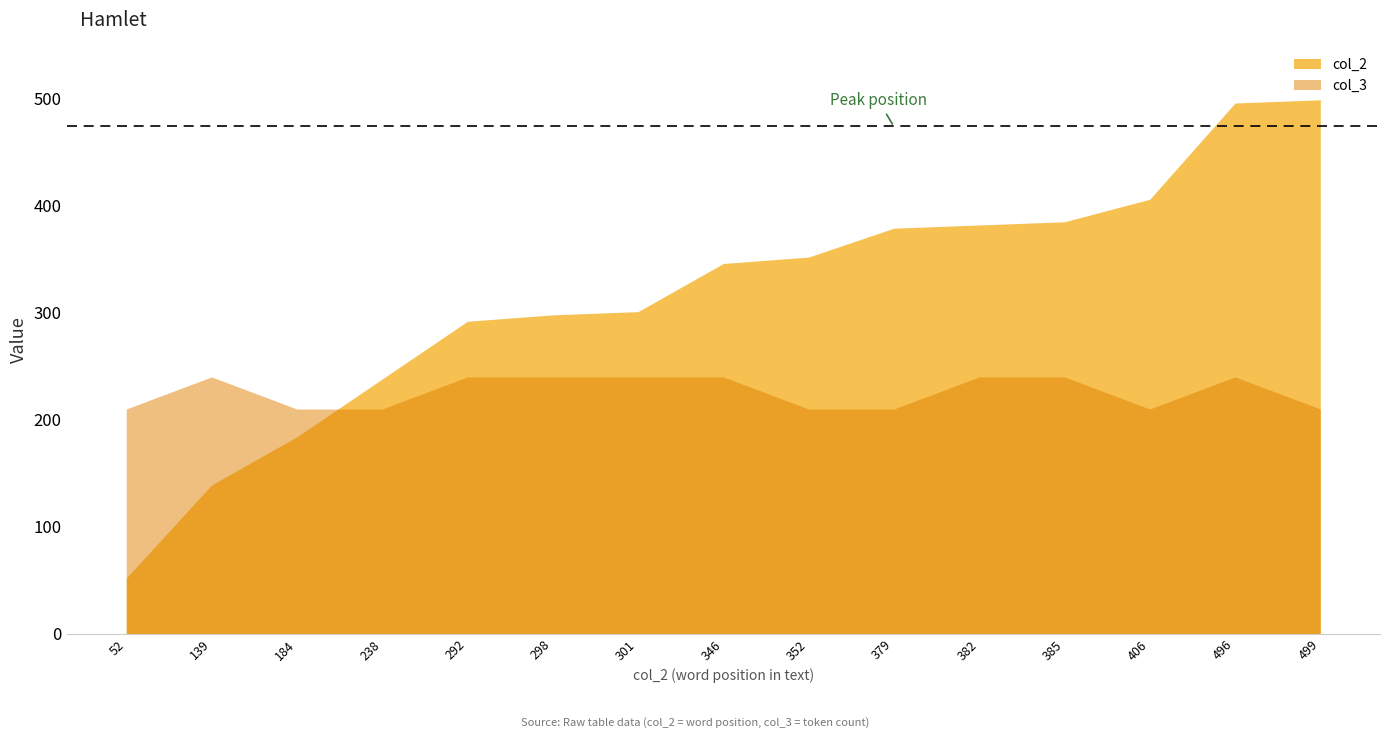

What is the difference between the highest and lowest values at 379?

169